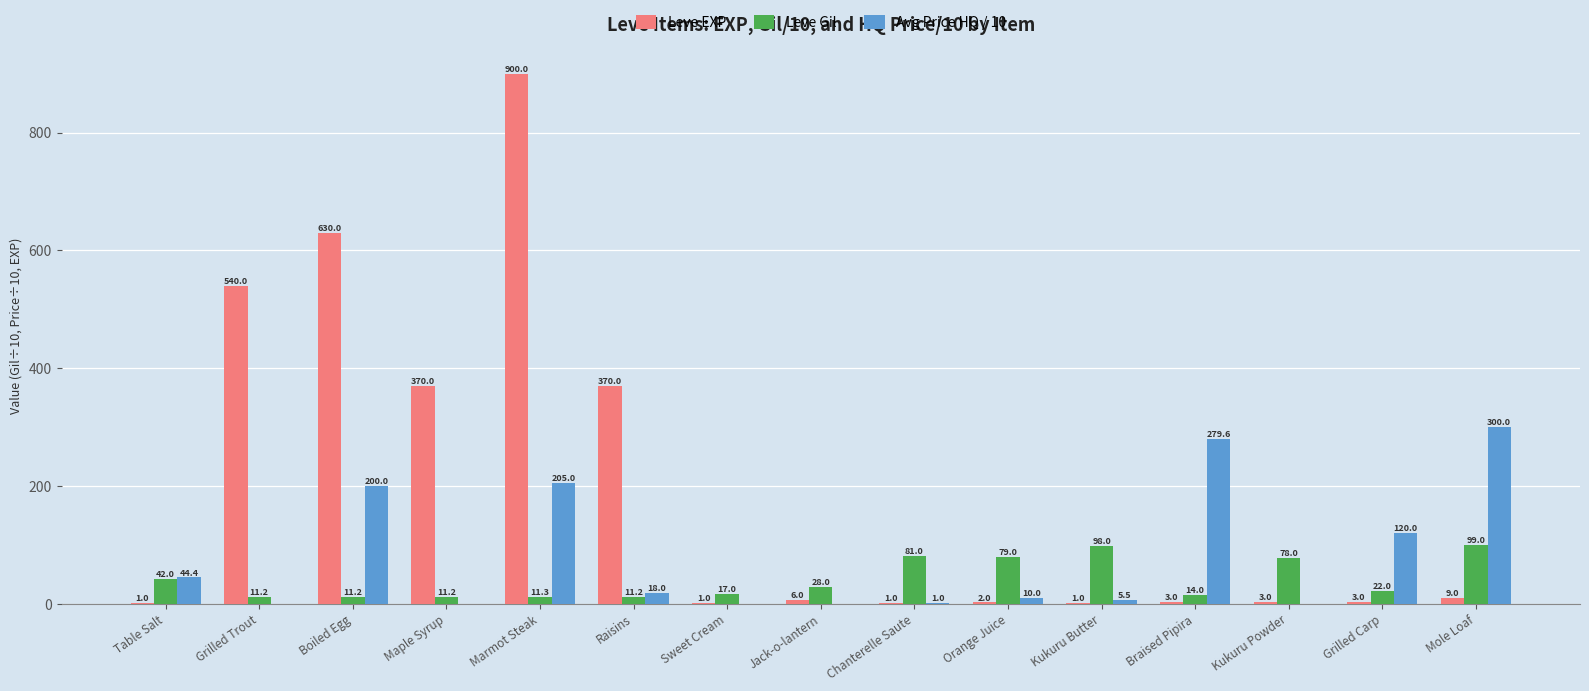

True or false: Leve Gil has a value of 14.0 at Braised Pipira.

True